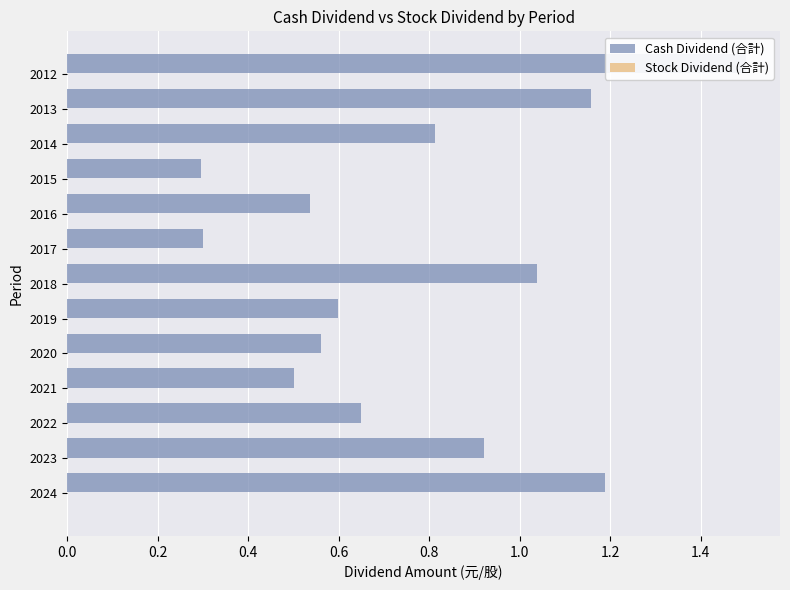

List the series in order of their peak value, lowest first.

Stock Dividend (合計), Cash Dividend (合計)